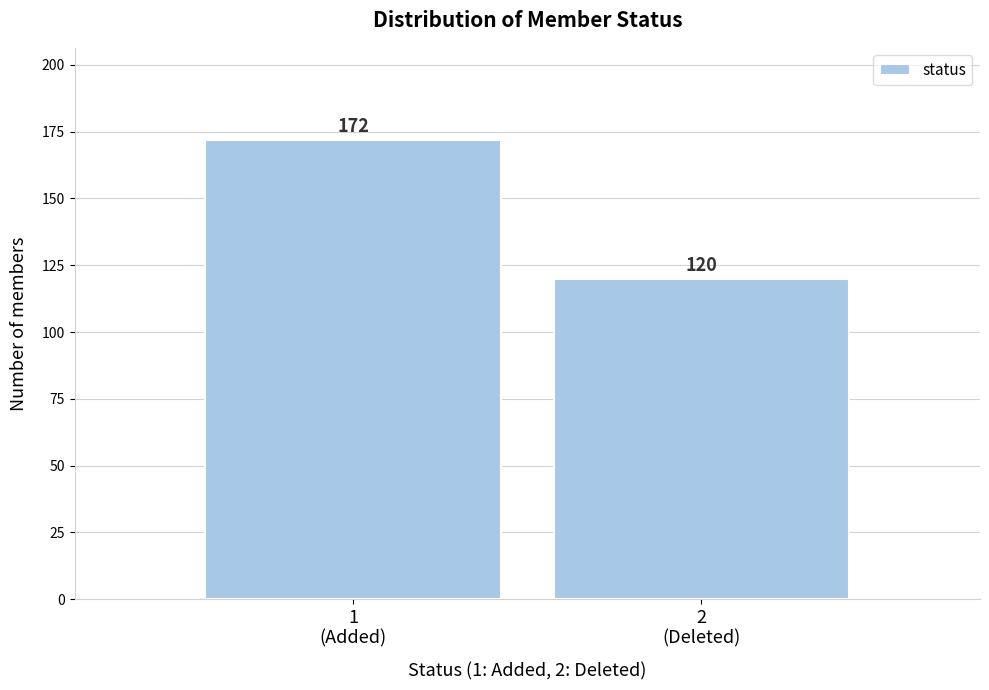

Reading left to right, transcribe all the data shown in this chart.

172	120